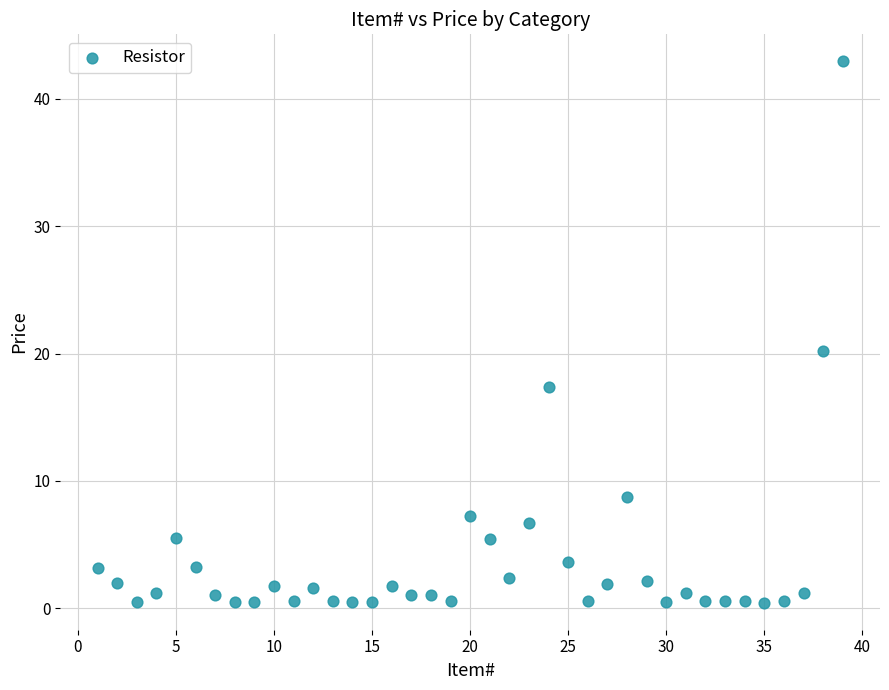

What Y value in the scatter plot is closest to 21?

20.2